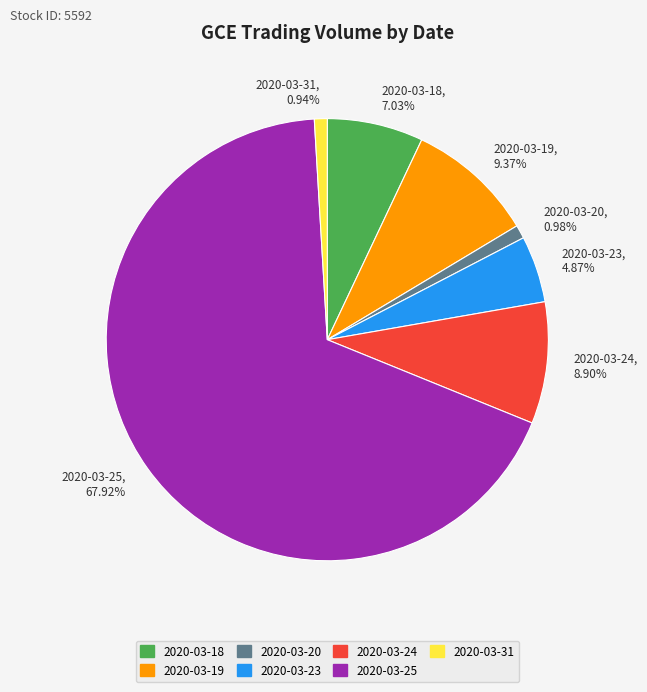

What is the ratio of the value at 2020-03-31 to the value at 2020-03-18?

0.1